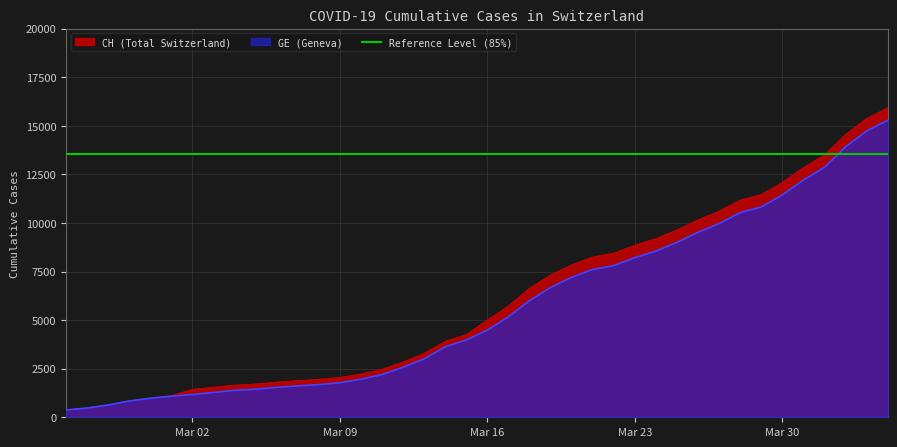

True or false: GE and CH cross at least once.

False